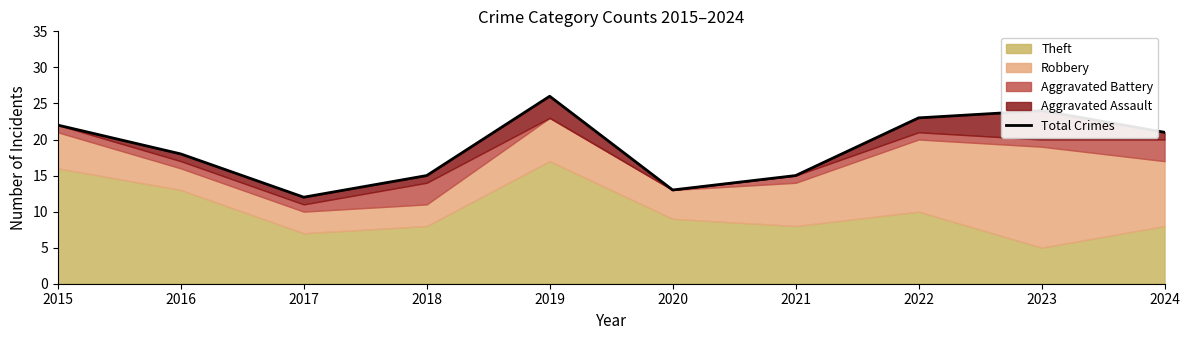

Reading left to right, extract all data points from this chart.

22	18	12	15	26	13	15	23	24	21